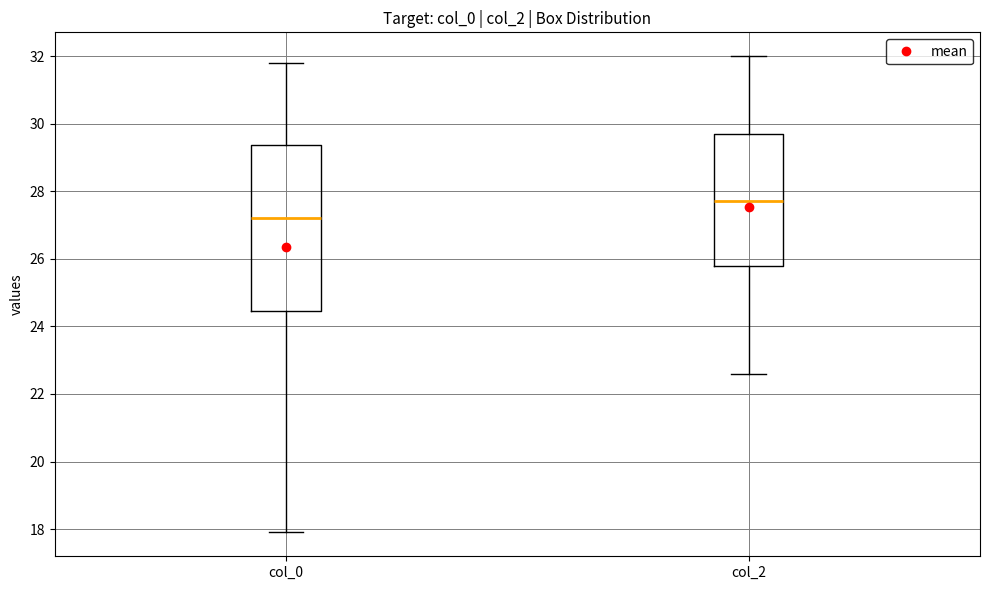

Reading left to right, transcribe this box plot: for each box, give where its median line is, the range the box spans, and where its two whiskers end, as read against the y-axis. The values are not printed on the chart, so give them approximately, as read against the axis.

col_0: median 27.2, box 24.4 to 29.4, whiskers 18.0 to 31.8
col_2: median 27.8, box 25.8 to 29.8, whiskers 22.6 to 32.0